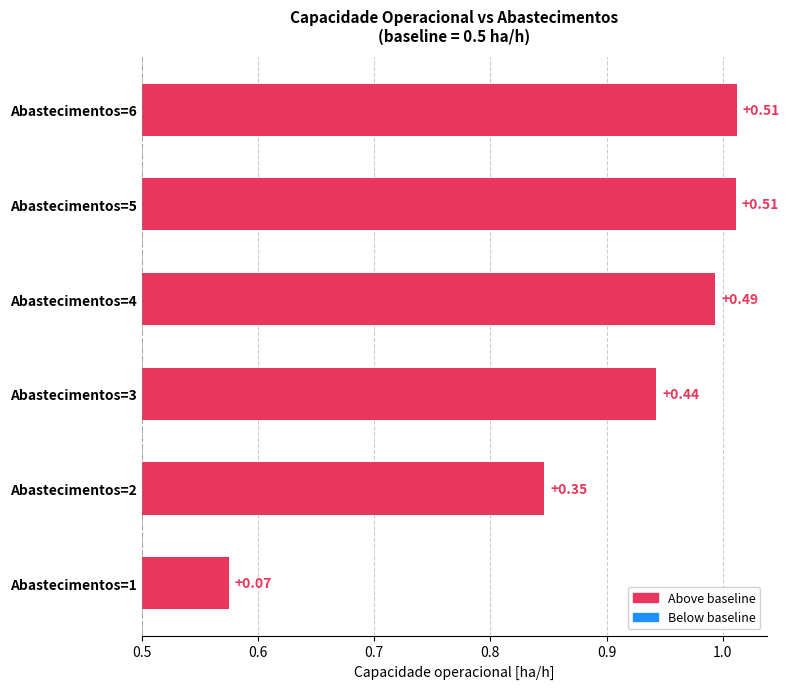

Does the chart contain stacked bars?

No